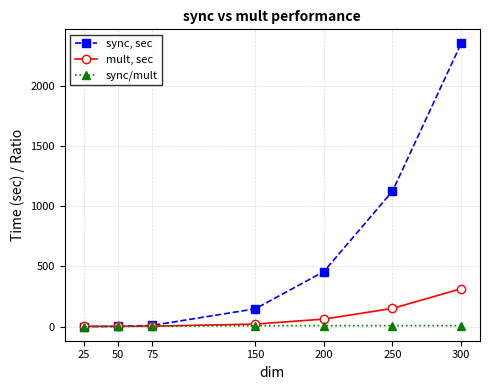

What is the sum of the sync/mult values at 200 and 150?

14.5